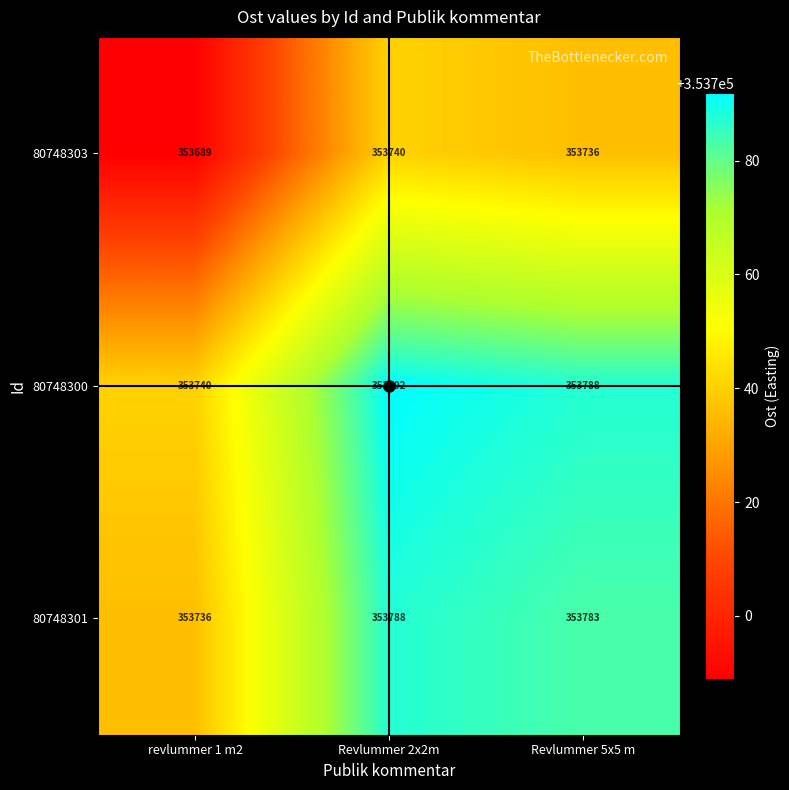

What is the difference between the 80748300 values at Revlummer 2x2m and Revlummer 5x5 m?

4